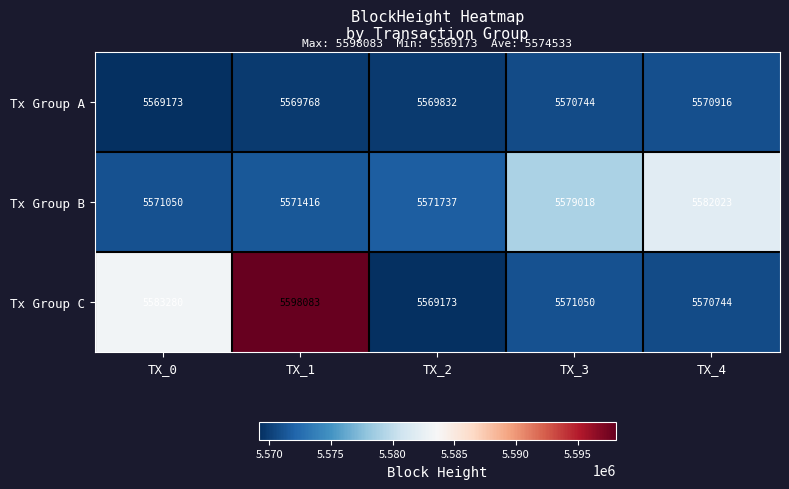

Reading left to right, extract all data points from this chart.

Tx Group A: TX_0=5569173	TX_1=5569768	TX_2=5569832	TX_3=5570744	TX_4=5570916
Tx Group B: TX_0=5571050	TX_1=5571416	TX_2=5571737	TX_3=5579018	TX_4=5582023
Tx Group C: TX_0=5583280	TX_1=5598083	TX_2=5569173	TX_3=5571050	TX_4=5570744